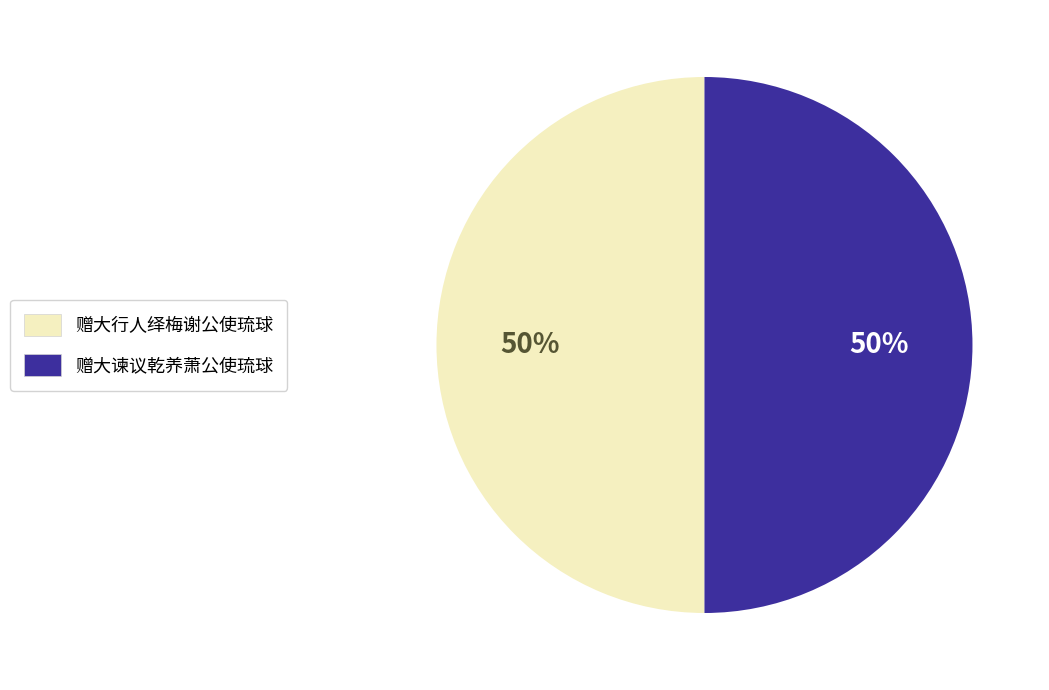

What percentage is the 赠大谏议乾养萧公使琉球 slice, to the nearest percent?

50%